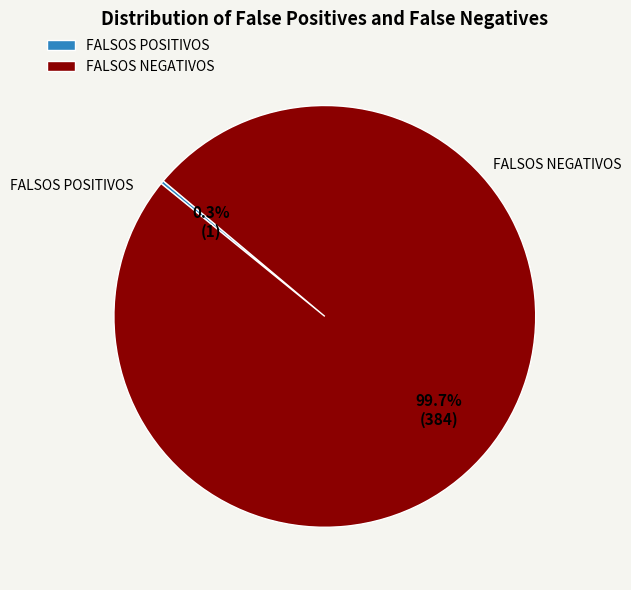

The FALSOS NEGATIVOS slice represents 100% of the pie. True or false?

True